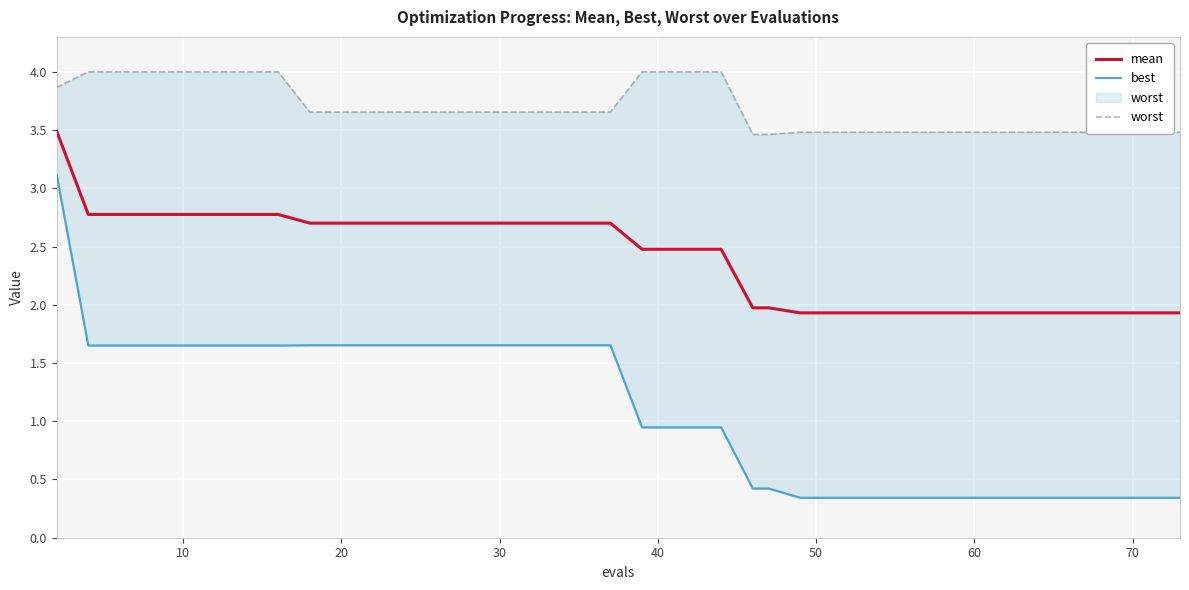

True or false: best has more than 0 interior local peaks.

False